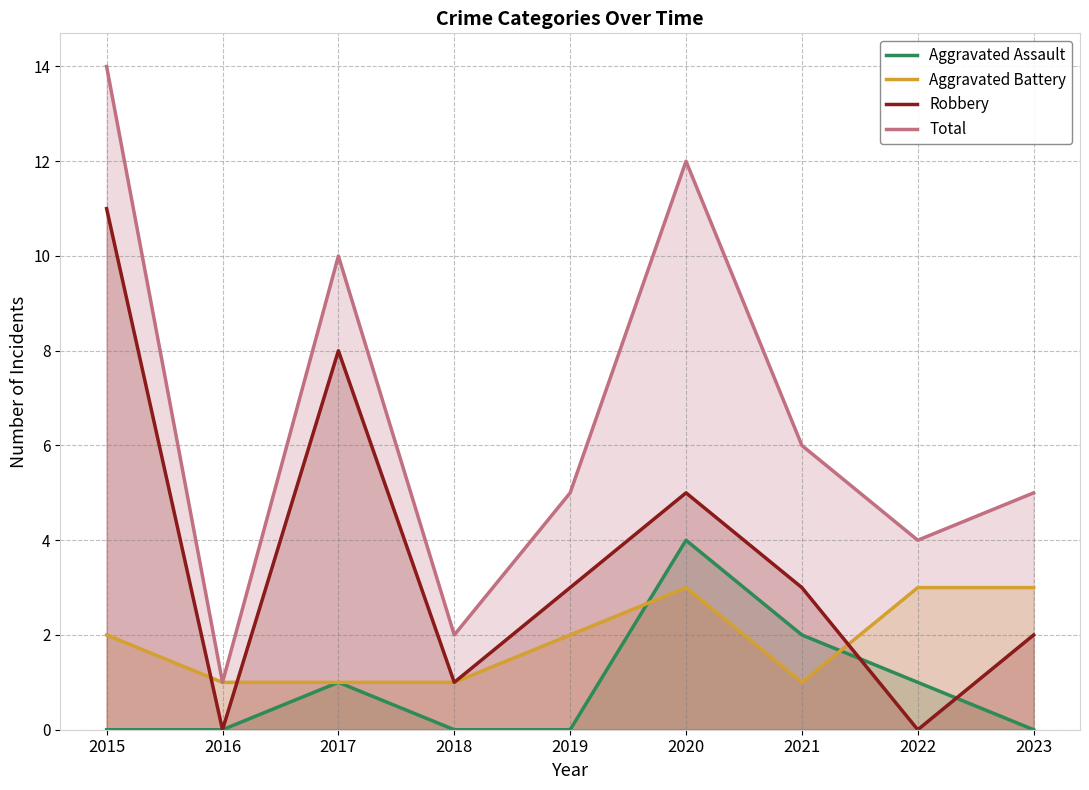

How many data points in Robbery are less than 3?

4